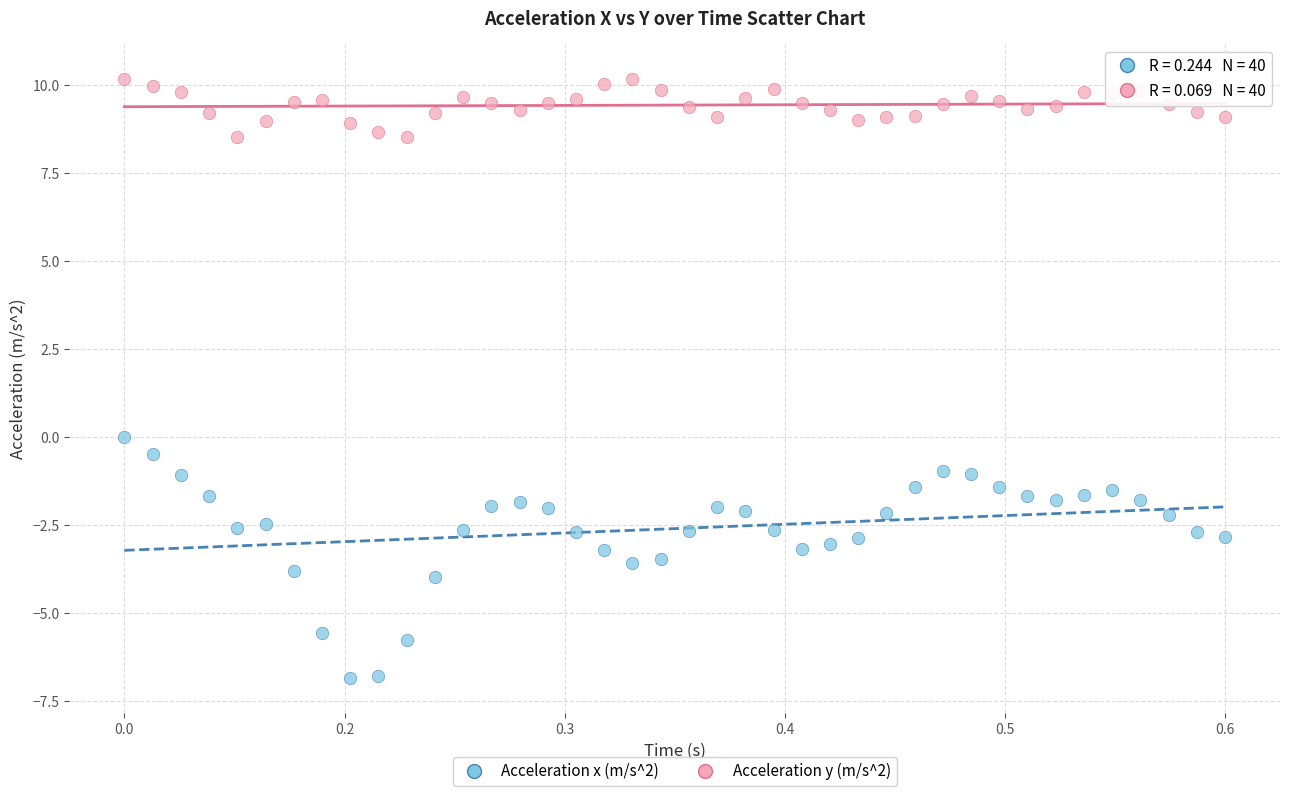

Which series reaches the maximum Y coordinate?

Acceleration y (m/s^2)